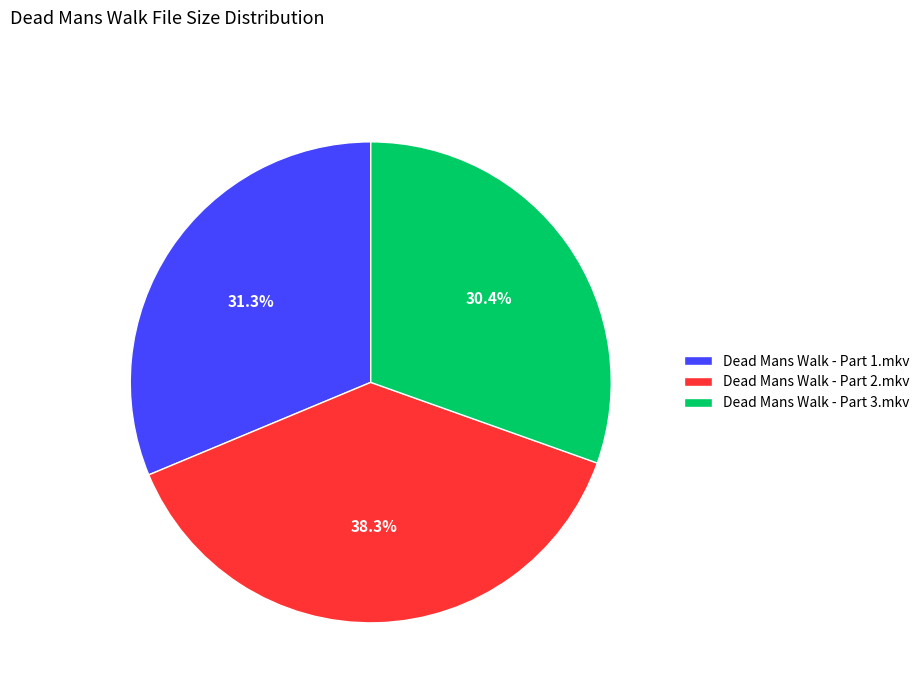

Is Dead Mans Walk - Part 3.mkv the majority of the pie?

No